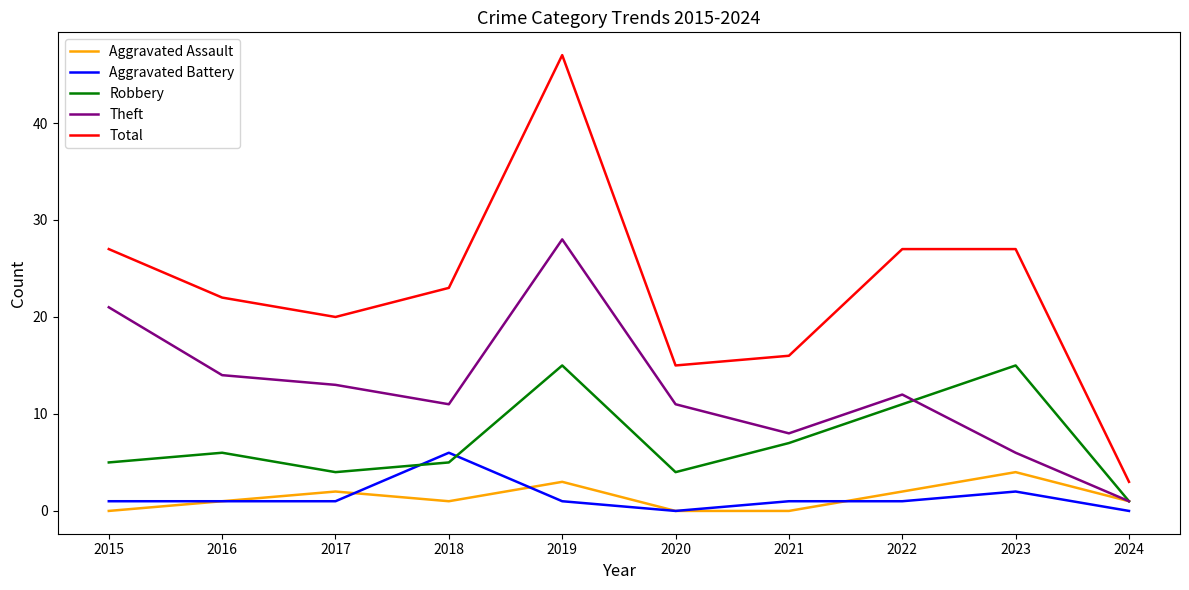

What is the sum of all Total values?

227